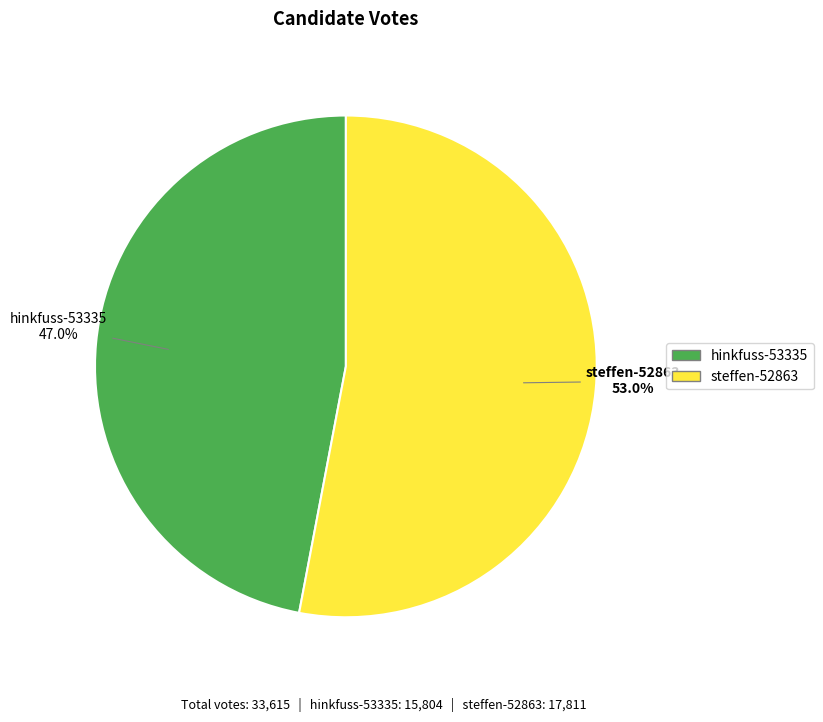

Count the number of slices in the pie.

2